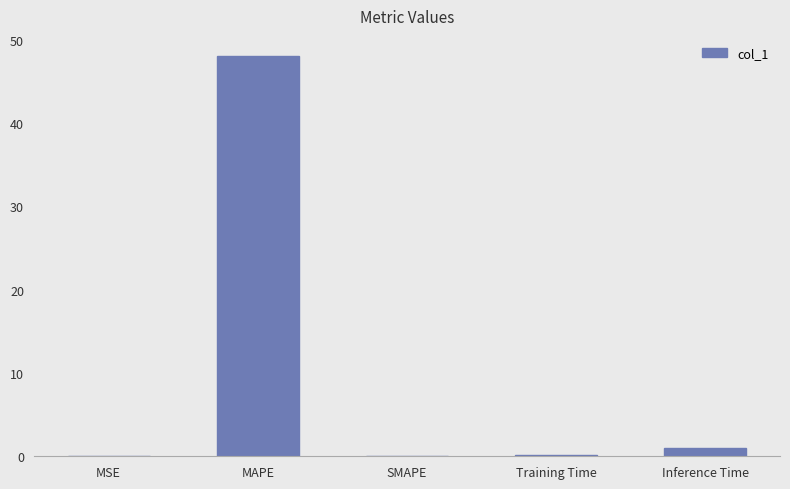

Which label corresponds to the largest value in the chart?

MAPE